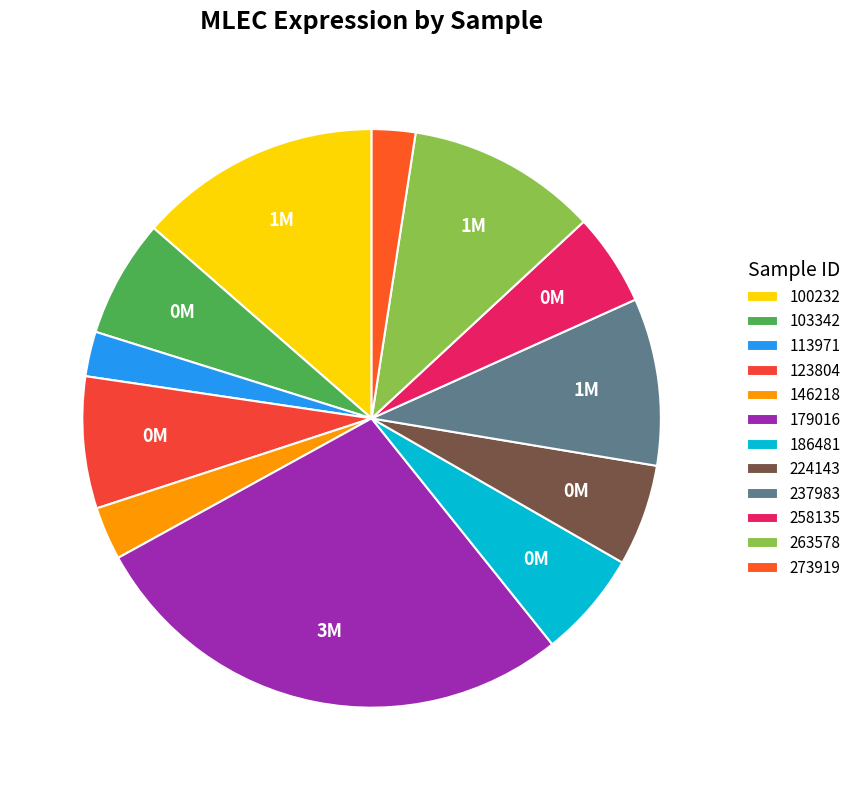

True or false: 263578 accounts for 11% of the total.

True